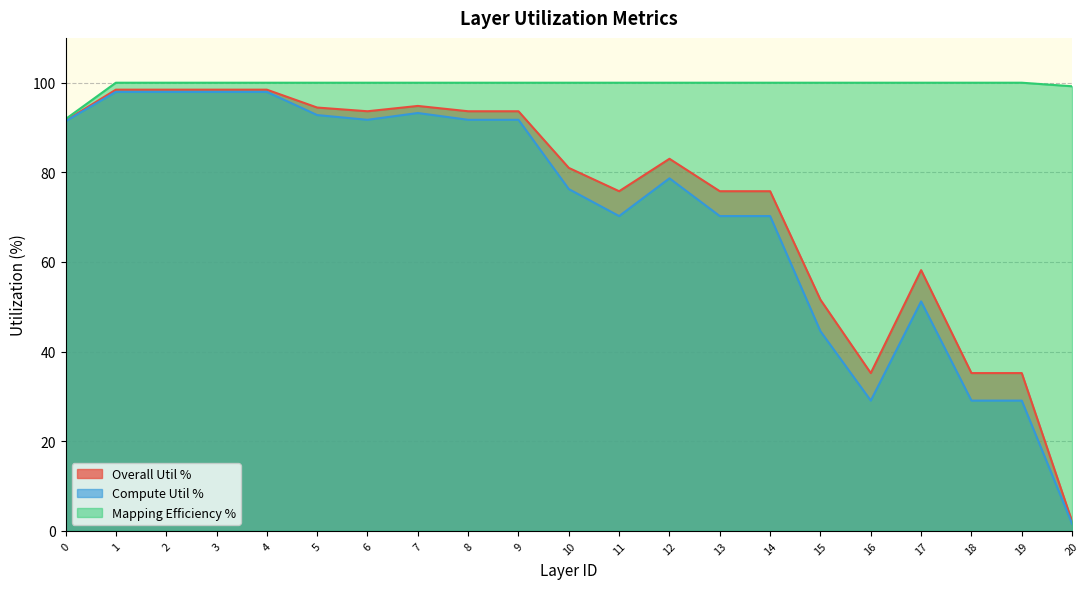

What is the value of the Compute Util % point at the 7th from the left?

91.7